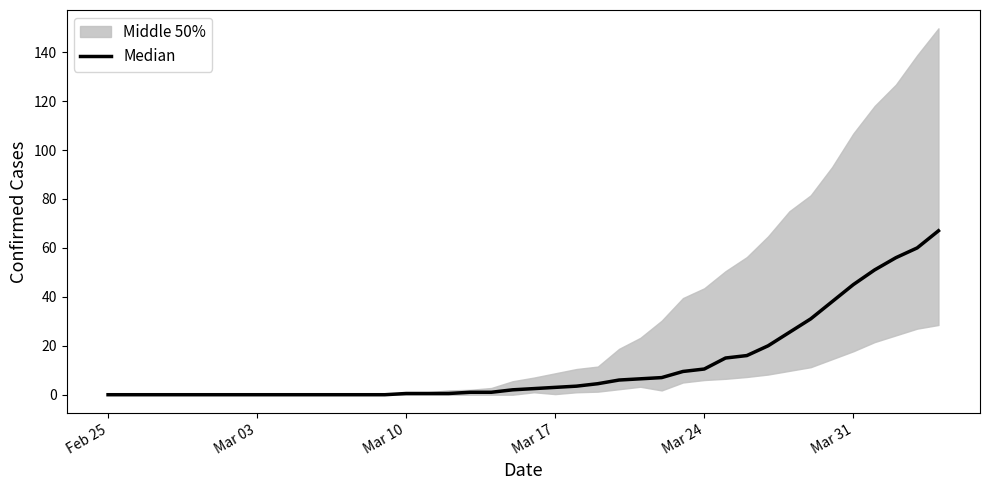

How many values are below 2?

19